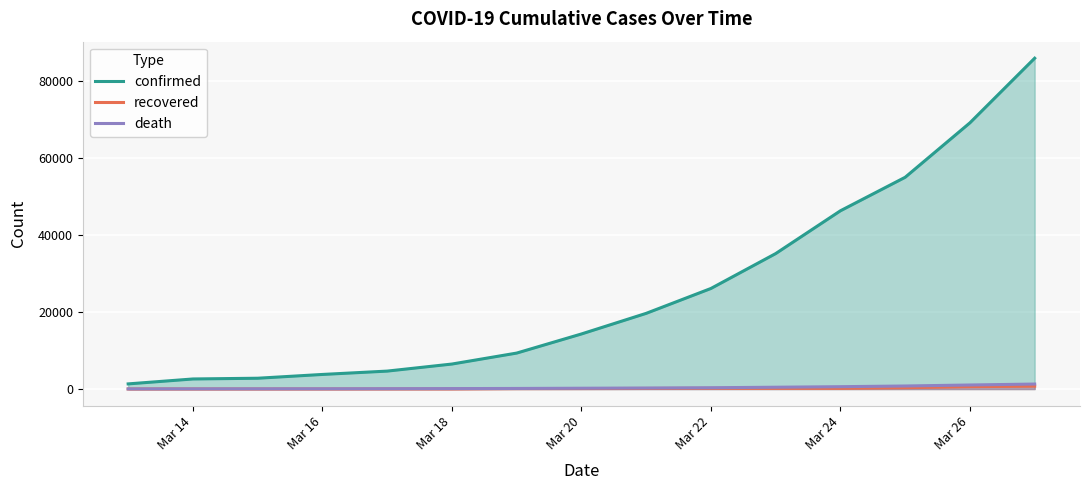

Which series has the largest total across all categories?

confirmed